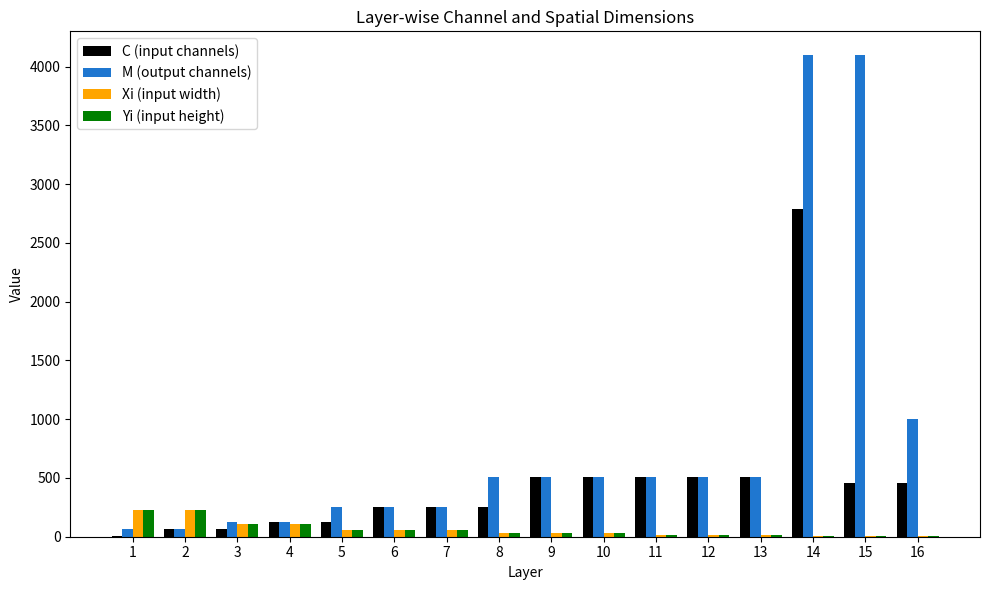

What is the sum of the M (output channels) values at 9 and 15?

4608